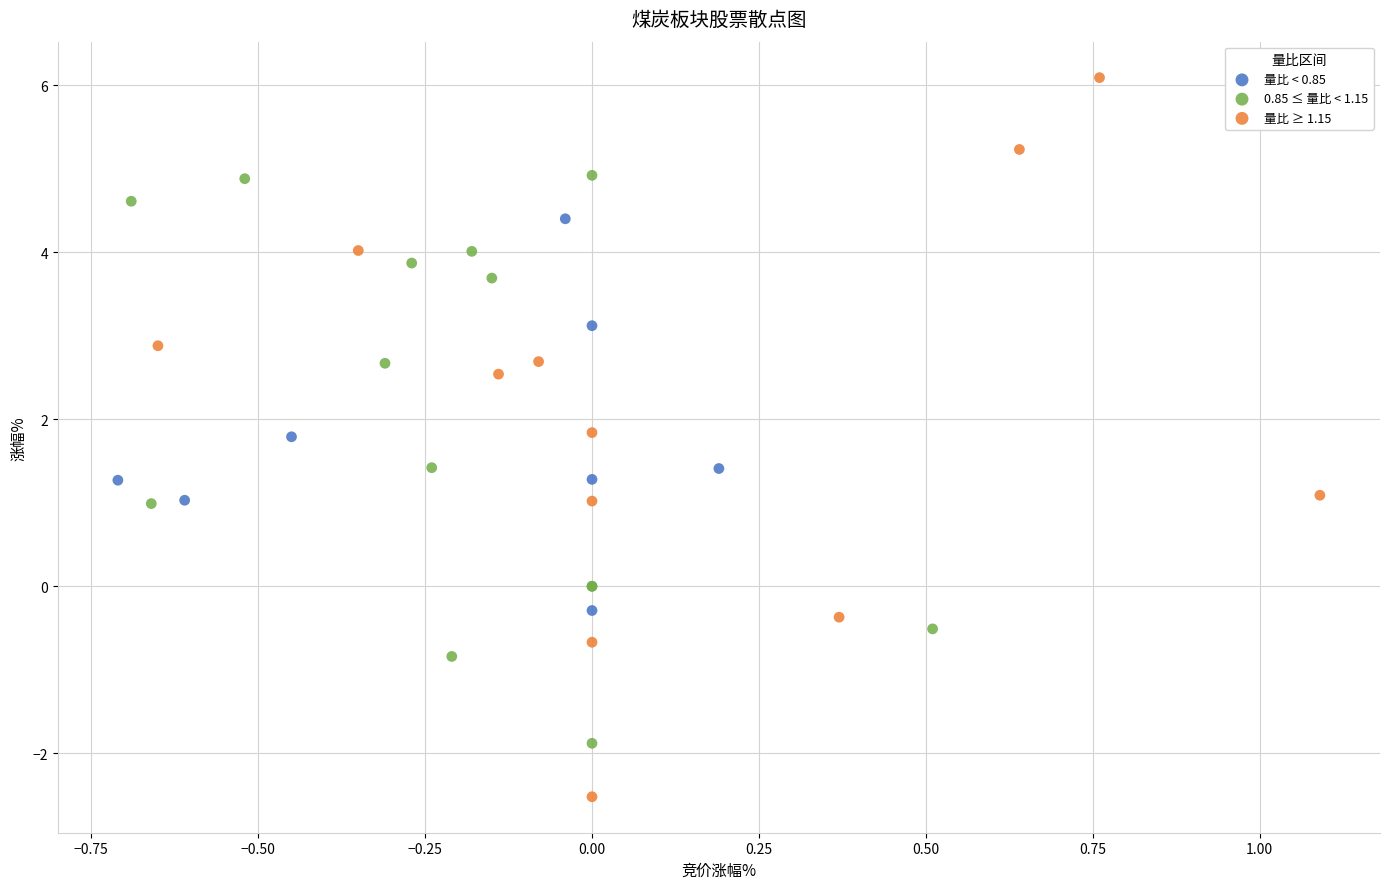

Which series has the widest spread of Y values?

量比 ≥ 1.15